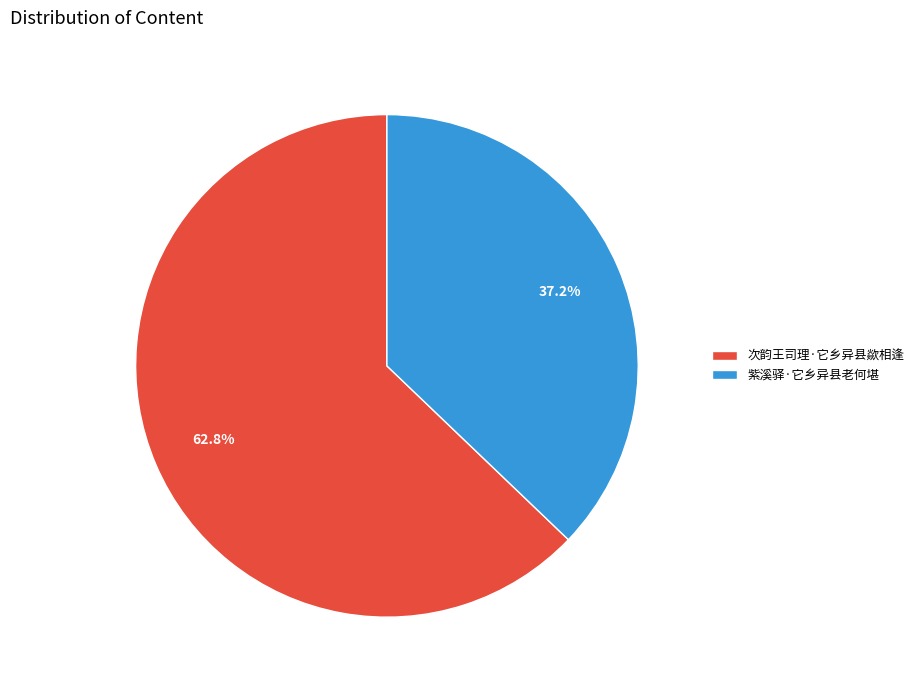

To the nearest percent, what is the difference between the largest and smallest slice percentages?

26%